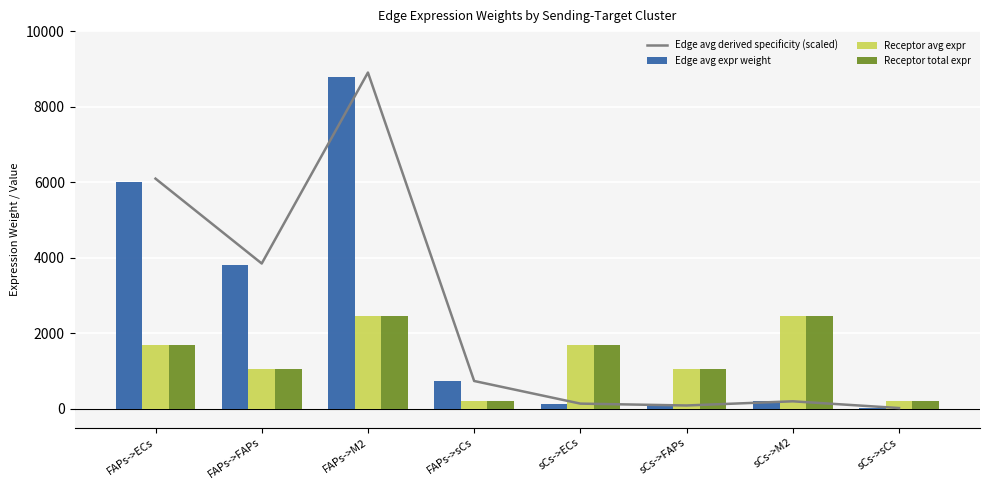

Which series changed the most between sCs->FAPs and sCs->M2?

Receptor avg expr